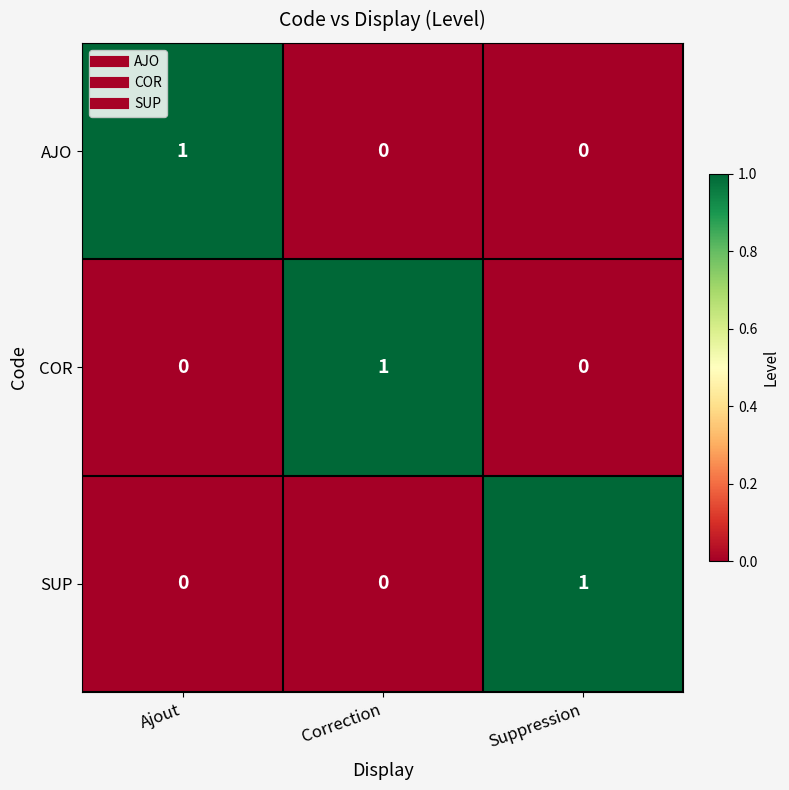

The value of COR at Ajout is 0. True or false?

True